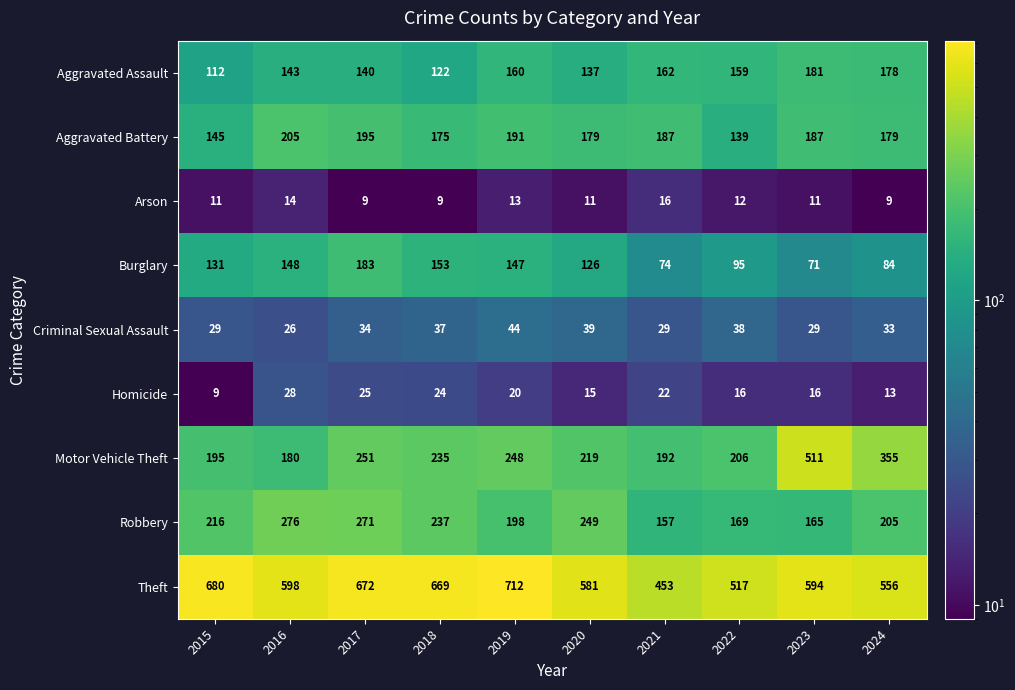

Rank the series by their maximum value, from highest to lowest.

Theft, Motor Vehicle Theft, Robbery, Aggravated Battery, Burglary, Aggravated Assault, Criminal Sexual Assault, Homicide, Arson